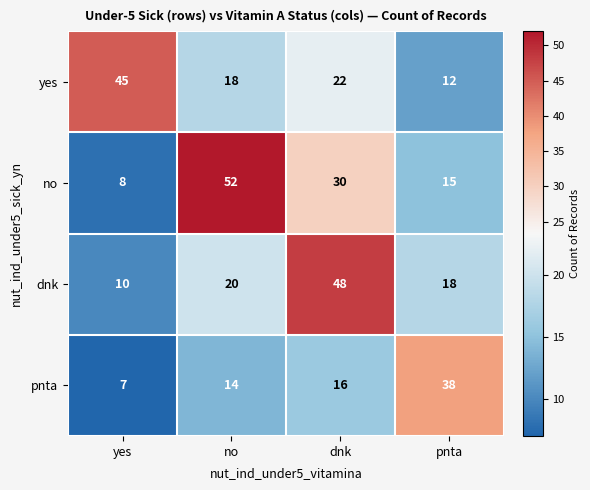

What is the spread (max minus min) of values at pnta?

26